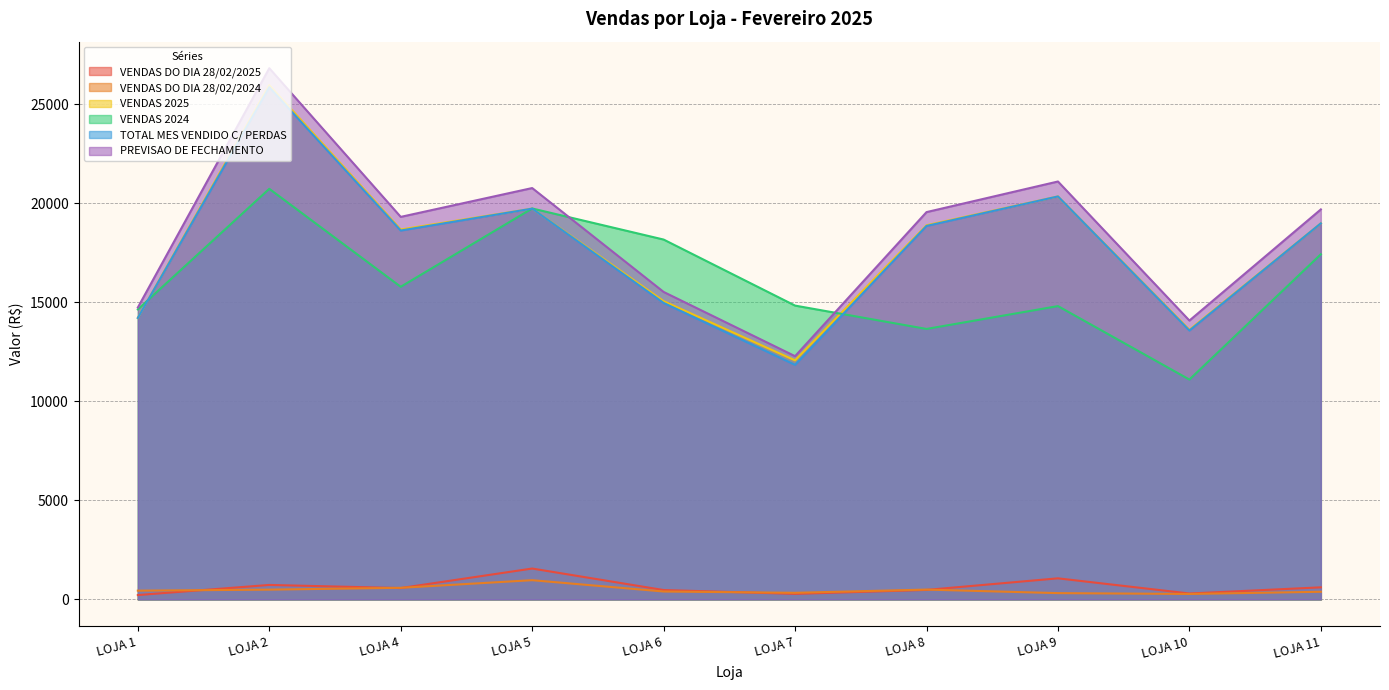

At how many categories does at least one series exceed 17529?

7